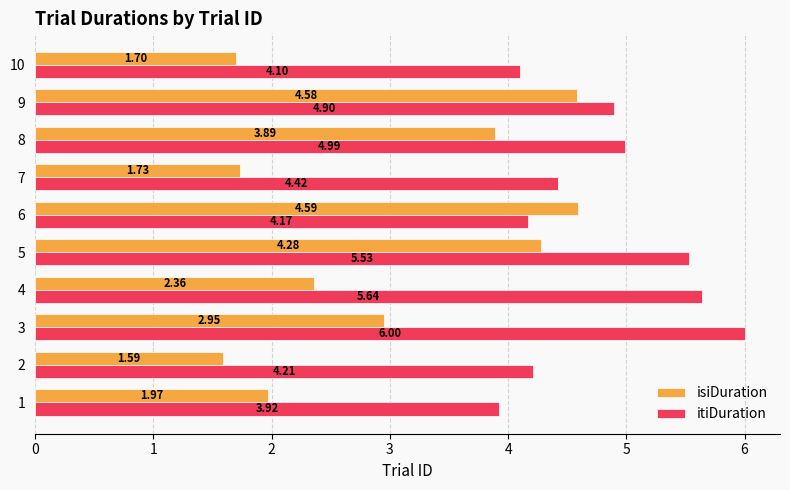

How many data points in isiDuration are above 2?

6